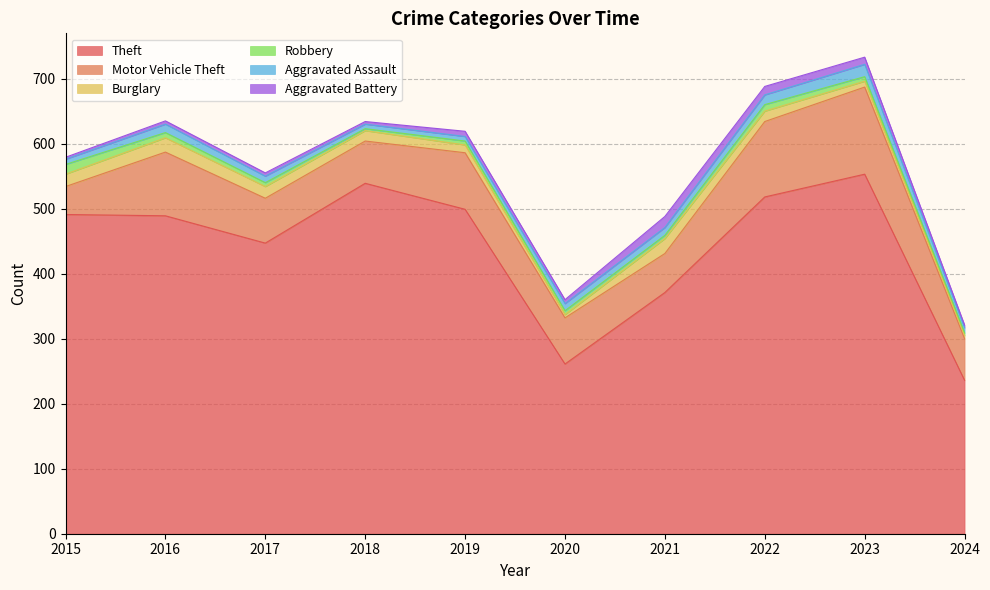

How many values in the Burglary series exceed 16?

4